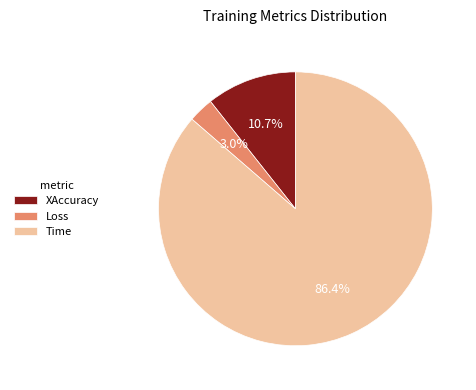

Count the number of slices in the pie.

3